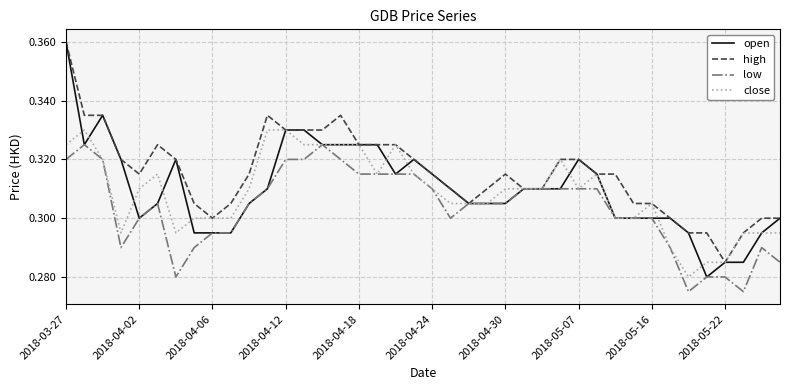

Which series has the largest total across all categories?

high